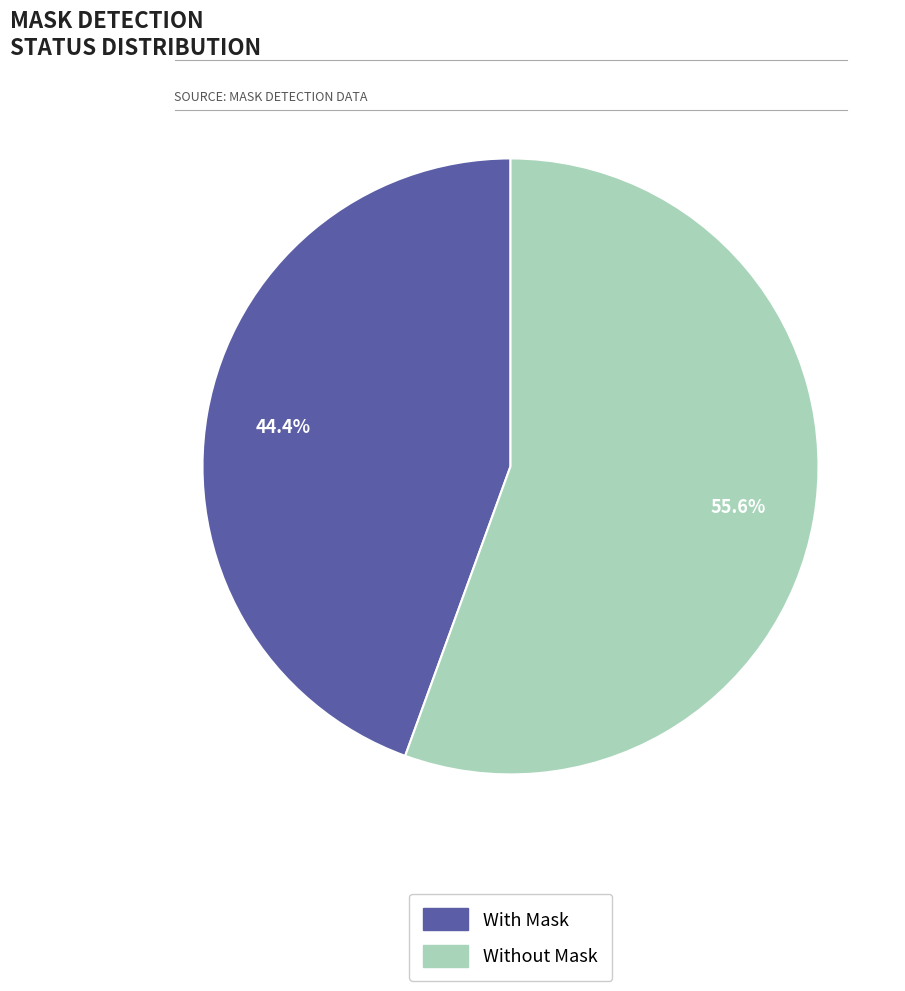

True or false: Without Mask accounts for 56% of the total.

True